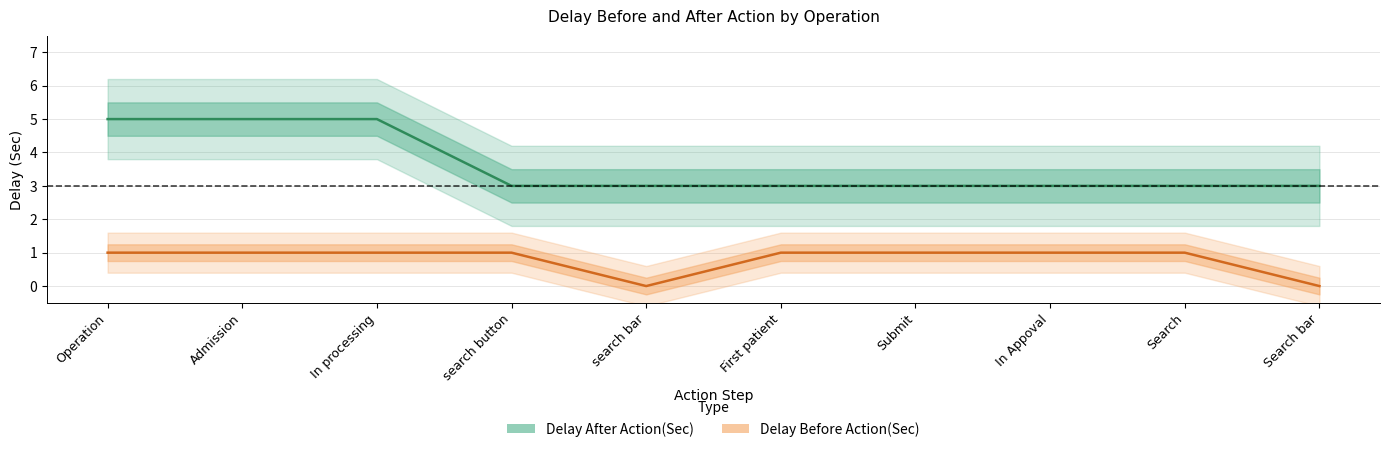

The Delay Before Action(Sec) series shows 1 at Search. True or false?

True